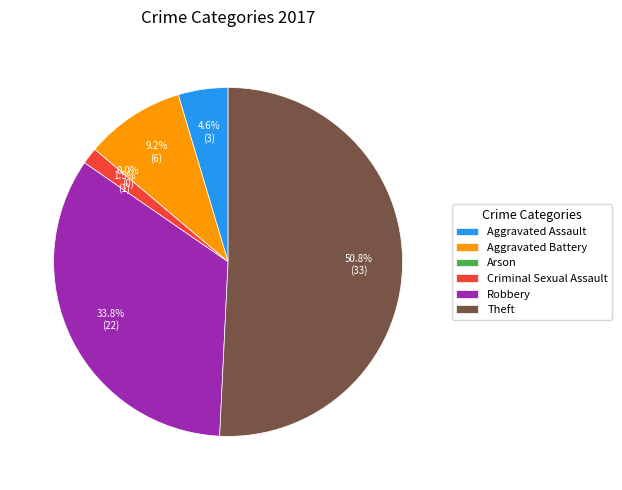

To the nearest percent, what percentage of the pie is Theft?

51%